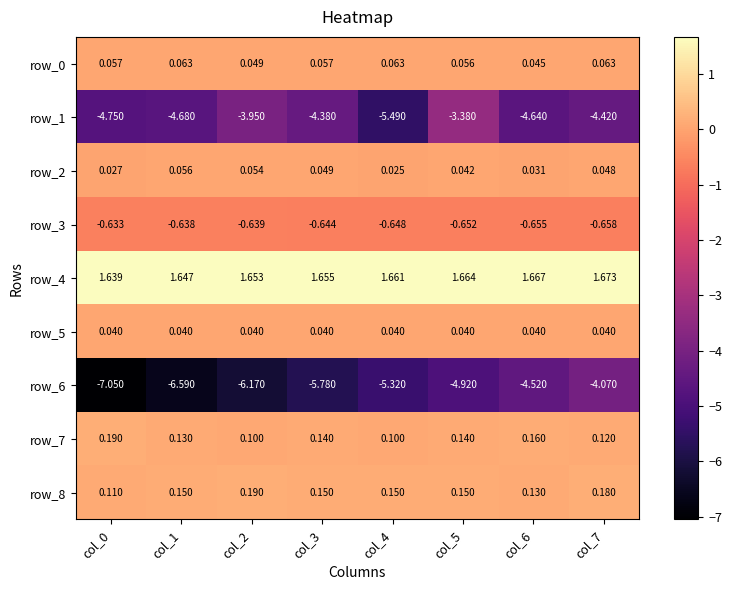

Is the value of row_5 at col_6 greater than the value of row_1 at col_3?

Yes